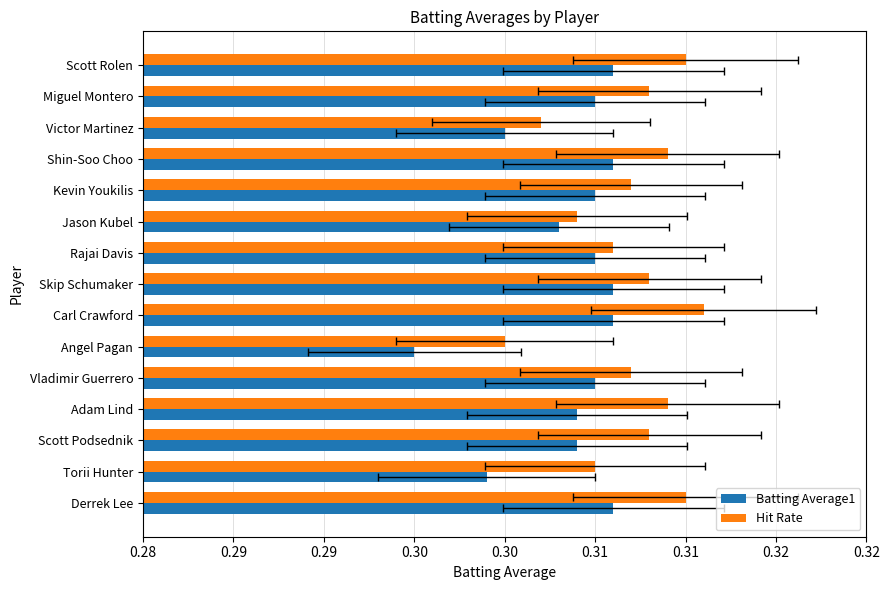

What are all the series names shown in the legend?

Batting Average1, Hit Rate